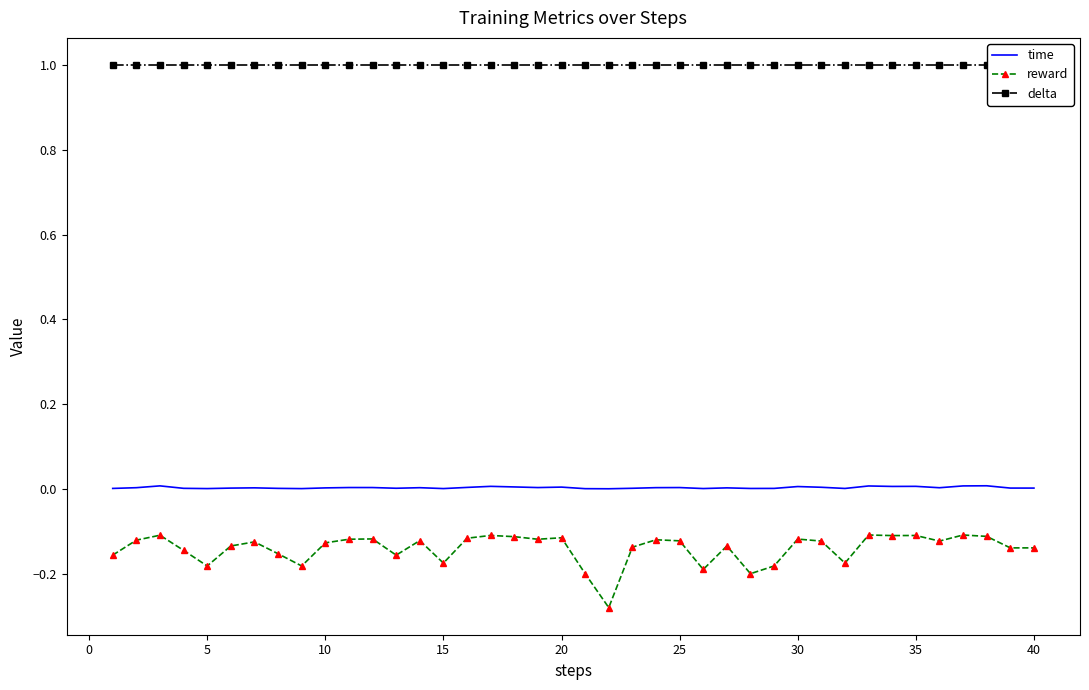

What is the value of the reward point at the 29th from the left?

-0.2